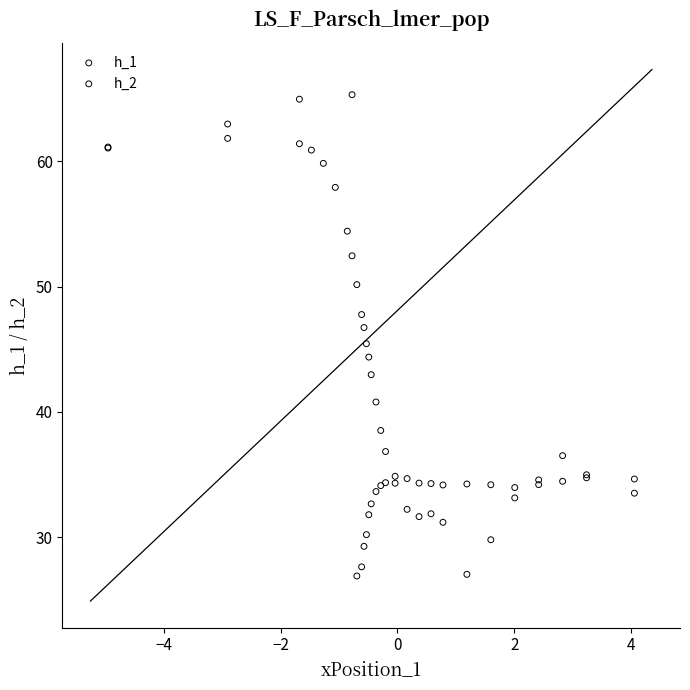

Which series reaches the maximum Y coordinate?

h_2